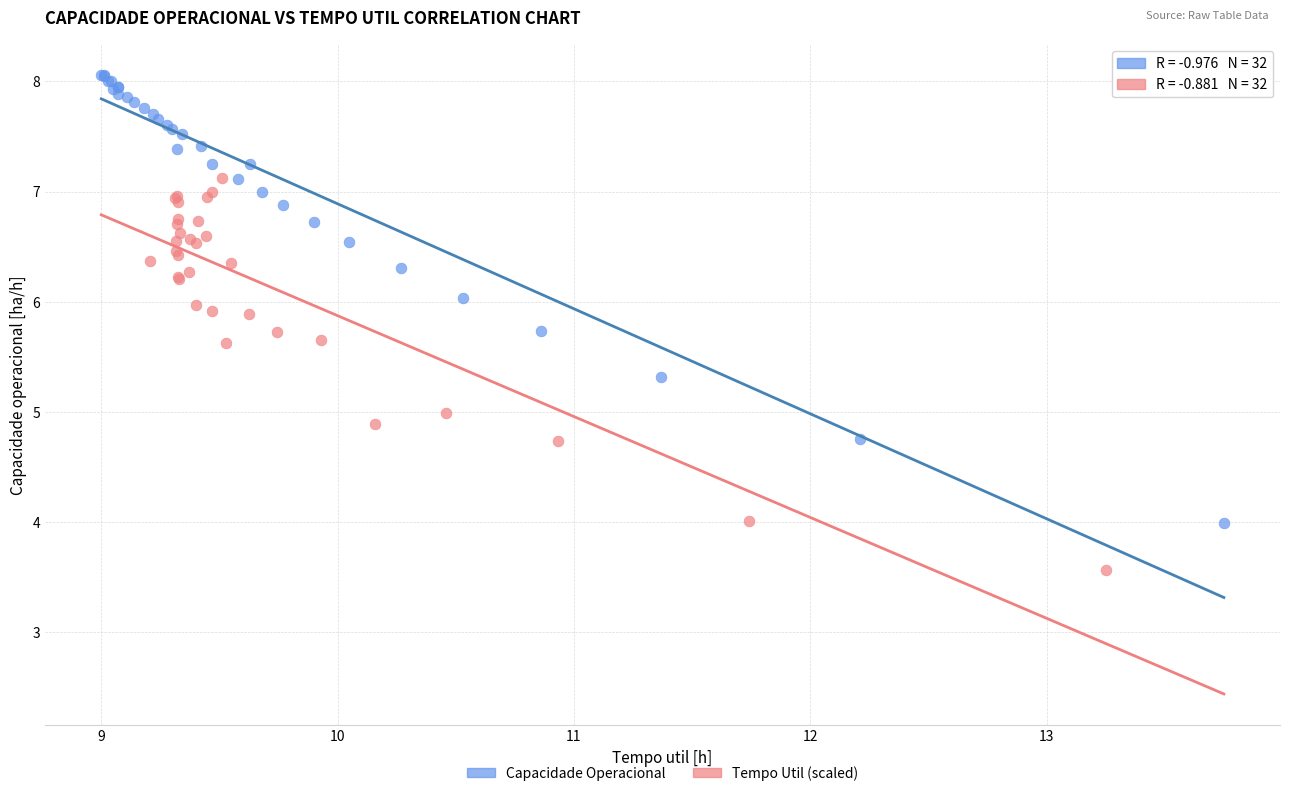

Which series has the largest Y range (max minus min)?

Capacidade Operacional